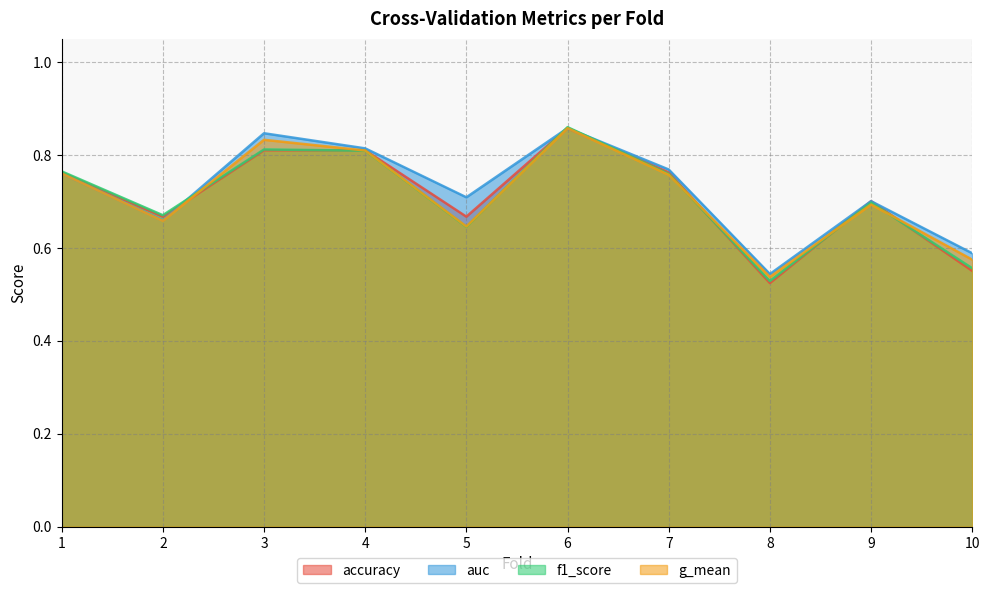

The f1_score series shows 0.6 at 10. True or false?

True